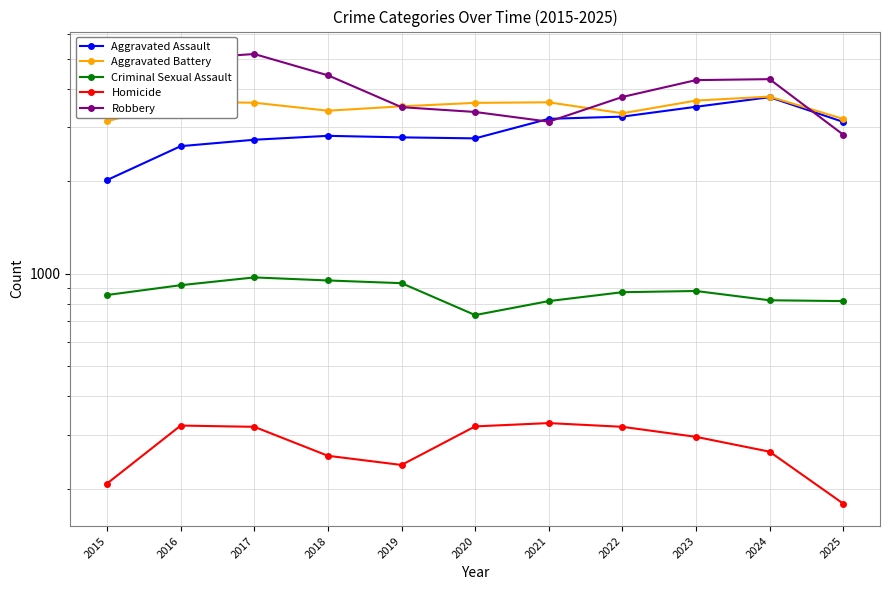

Rank the categories by Homicide value from lowest to highest.

2025, 2015, 2019, 2018, 2024, 2023, 2017, 2022, 2020, 2016, 2021